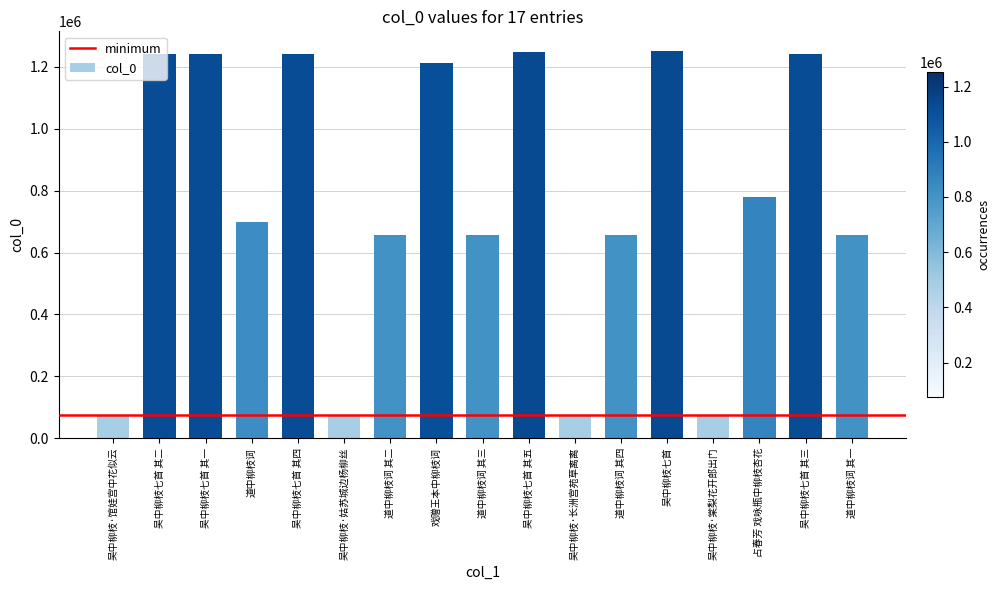

Which has a higher value, 戏赠王本中柳枝词 or 吴中柳枝·长洲宫苑草离离?

戏赠王本中柳枝词